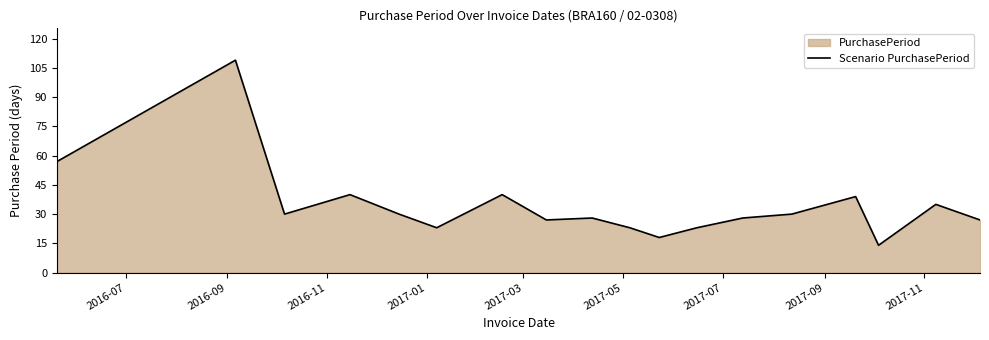

What is the minimum value shown in the chart?

14